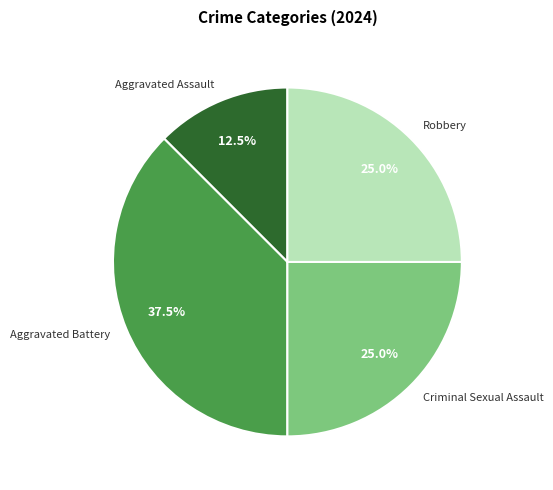

How many segments does this pie chart have?

4